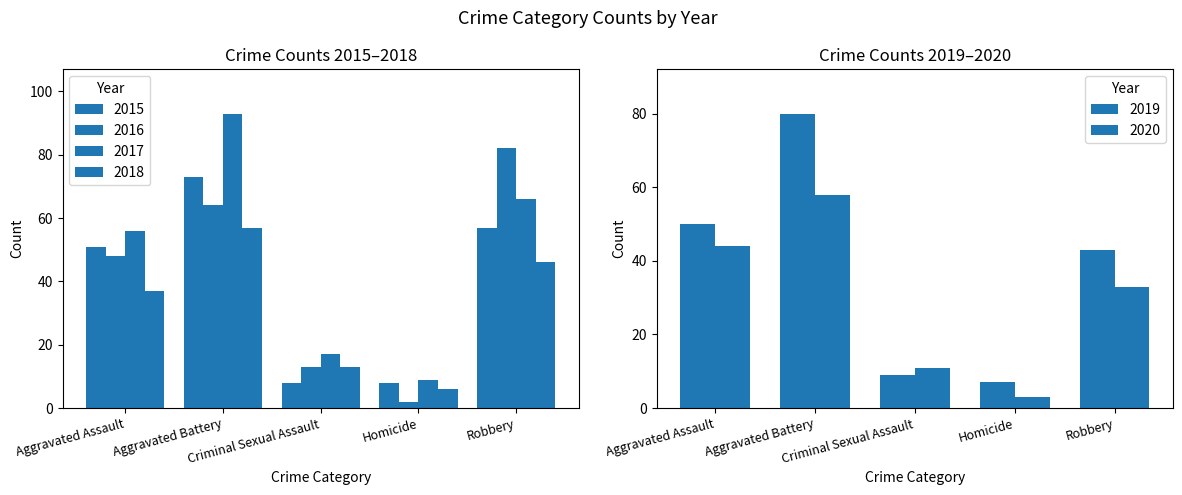

What are all the series names shown in the legend?

2015, 2016, 2017, 2018, 2019, 2020